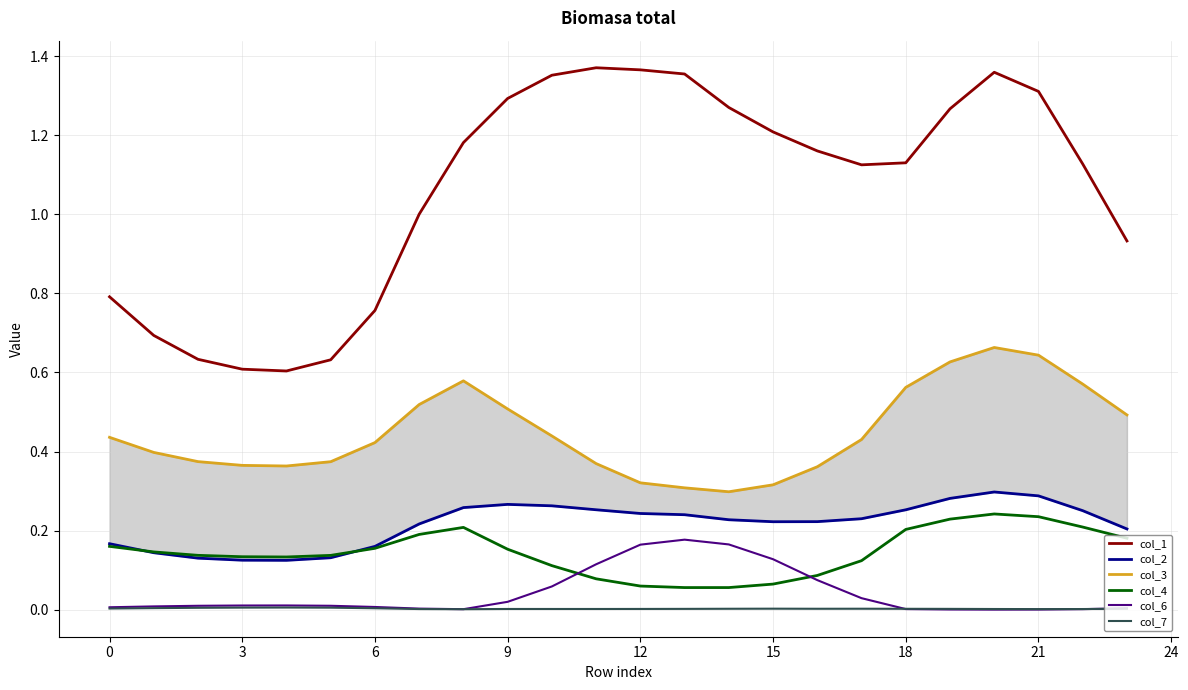

Rank the series at 17 from lowest to highest value.

col_7, col_6, col_4, col_2, col_3, col_1